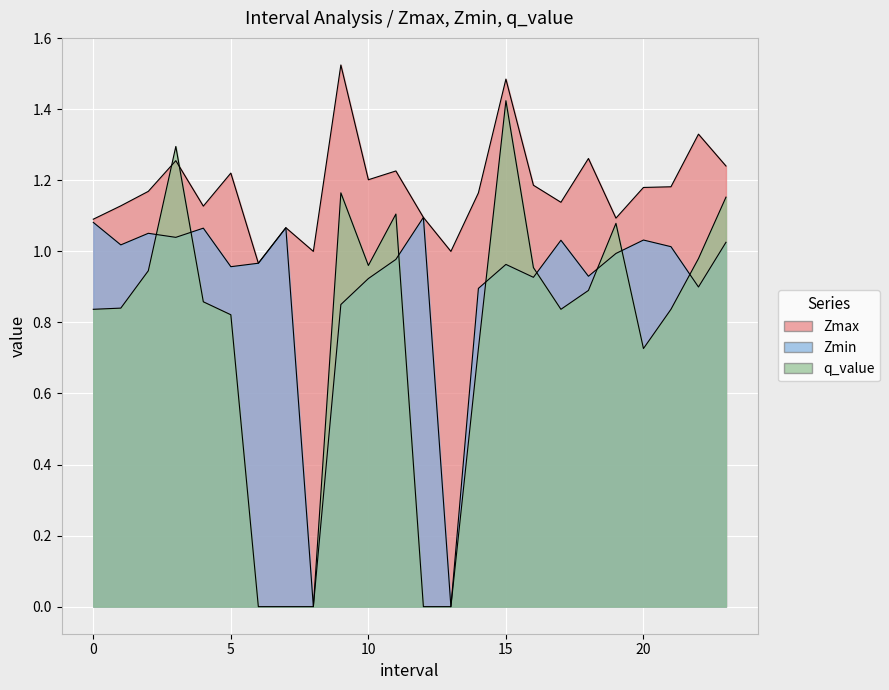

At which category is the sum across all series the highest?

15.0